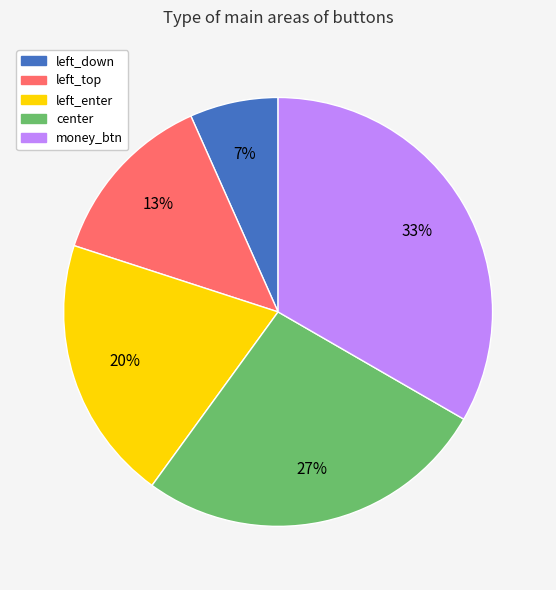

How many slices are in this pie chart?

5